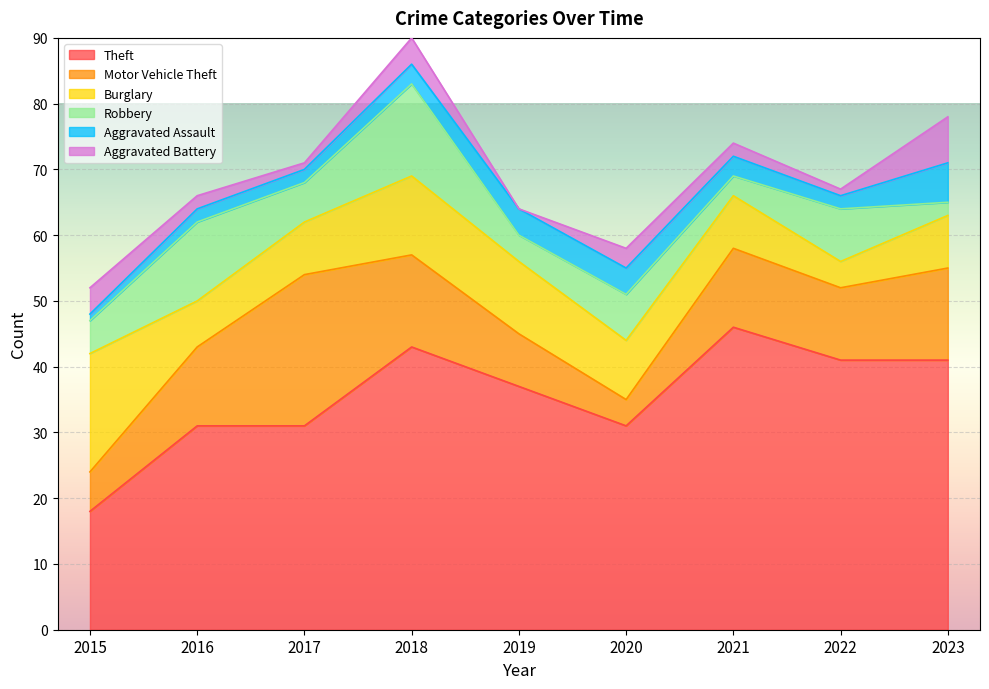

How many data points does each series have?

9